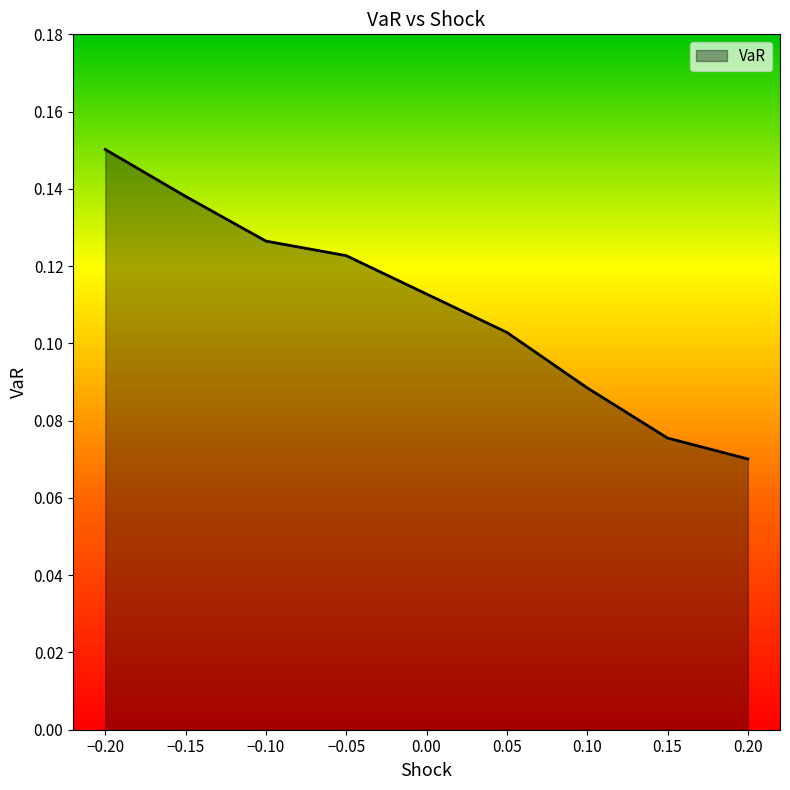

Does the chart display data point markers on the line(s)?

No